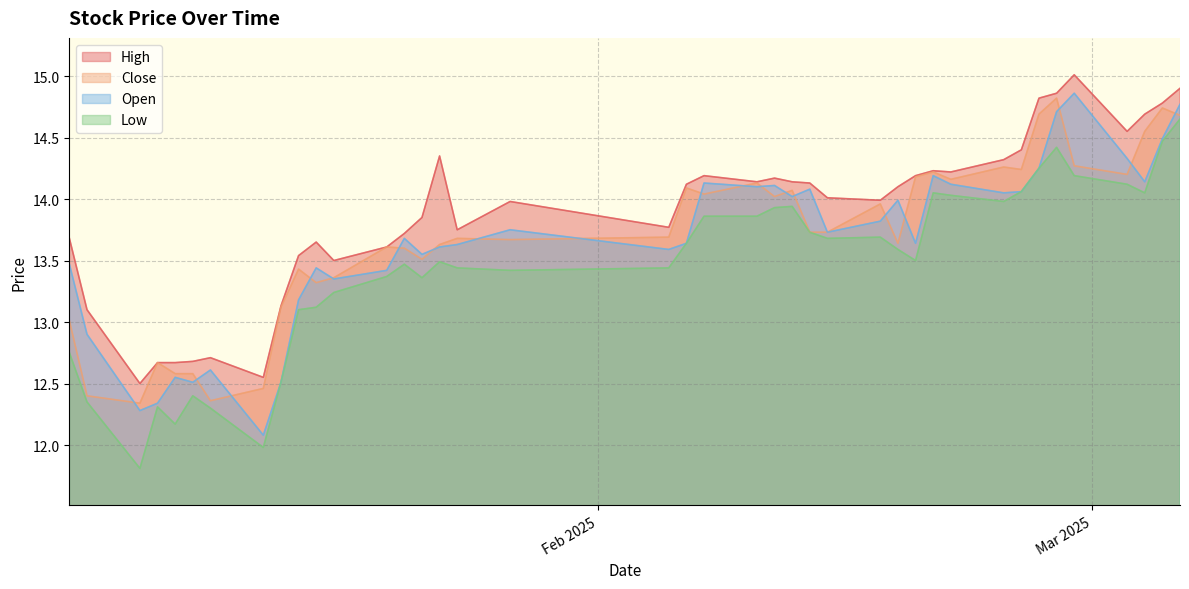

What value does the open series have at 2025-01-27?

13.8